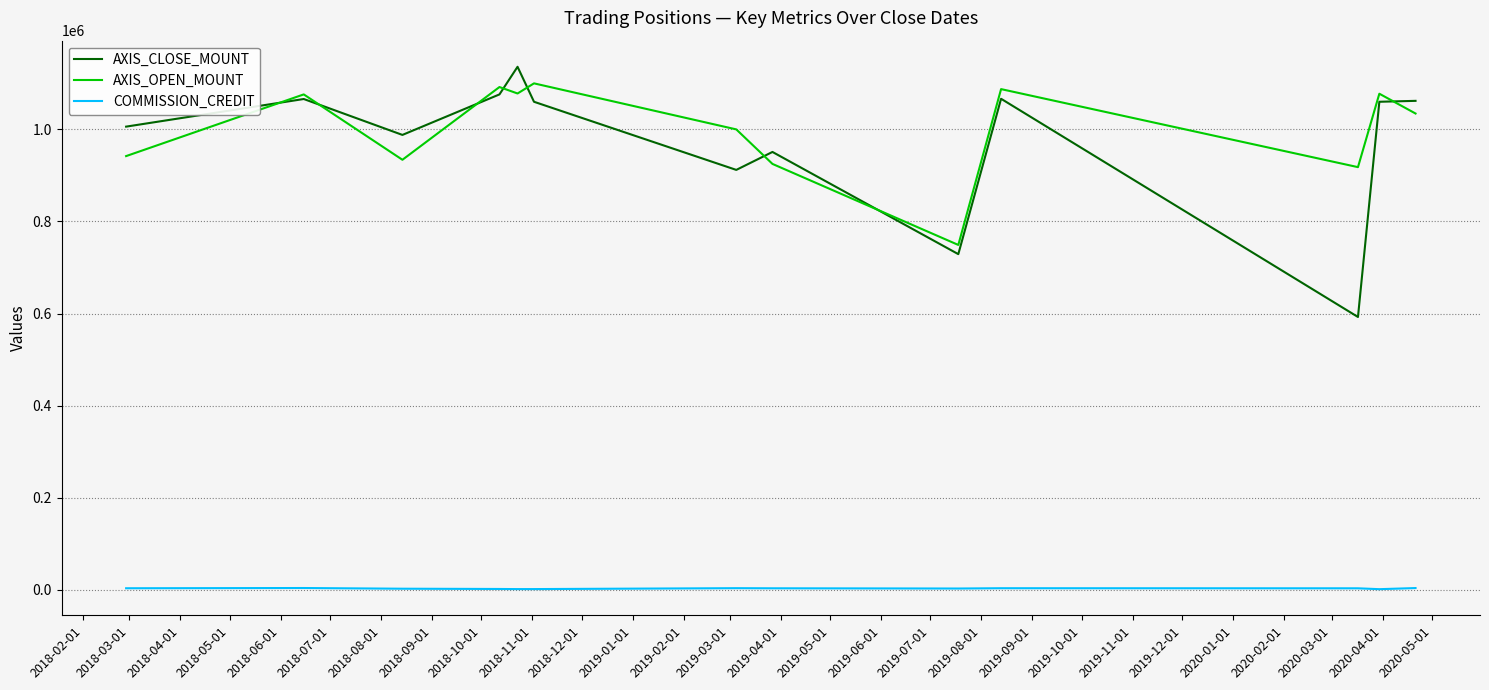

Which series has the largest total across all categories?

AXIS_OPEN_MOUNT